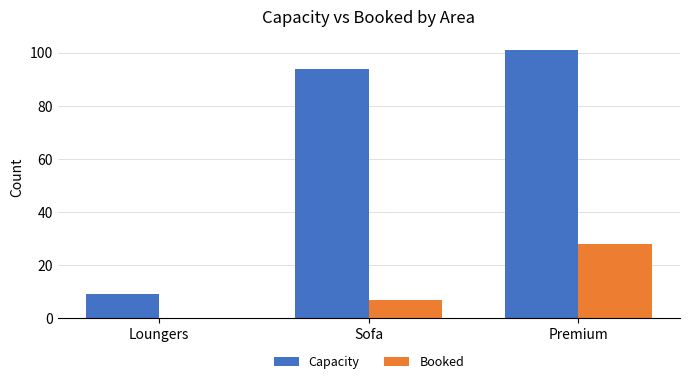

How many data points does each series have?

3